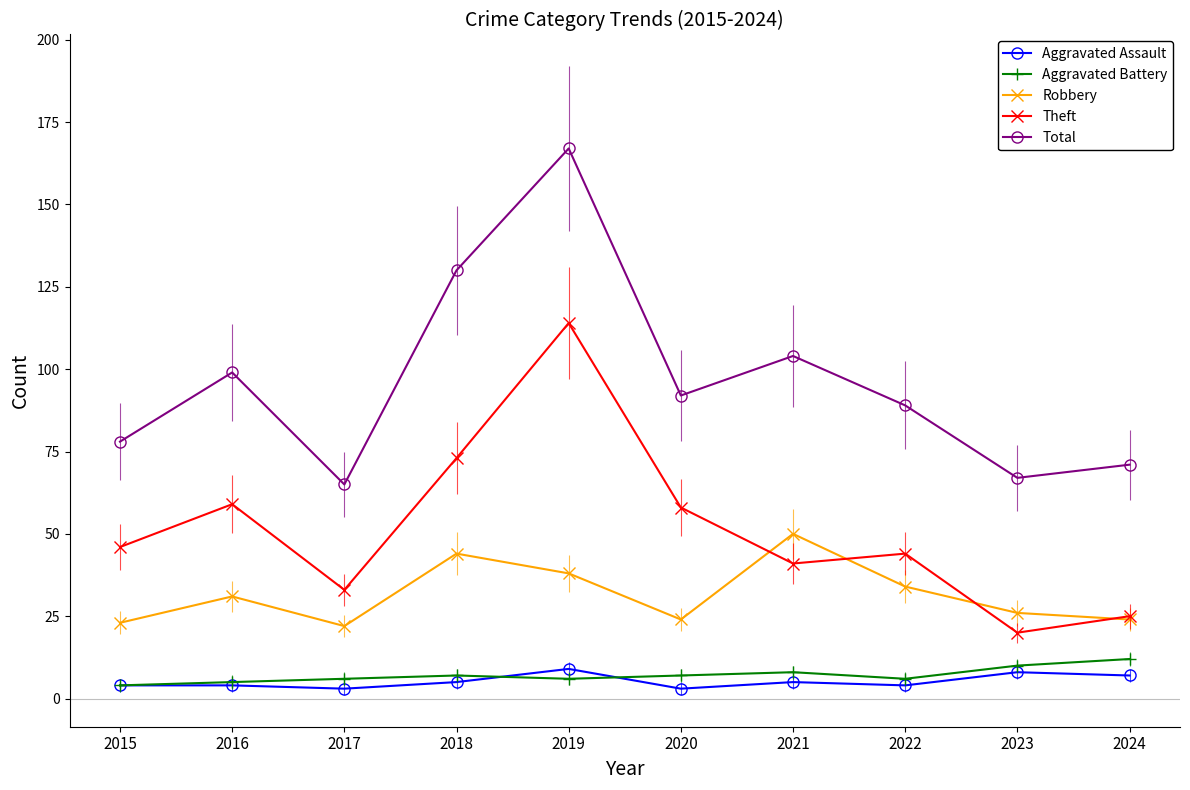

At which label does Robbery reach its peak?

2021